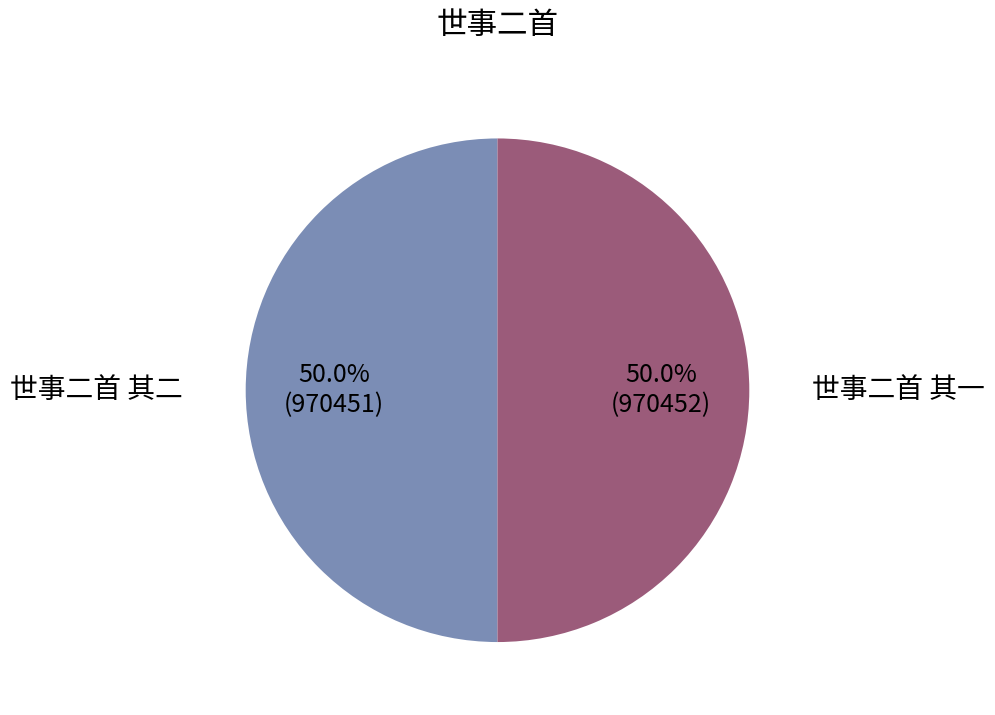

Count the number of slices in the pie.

2